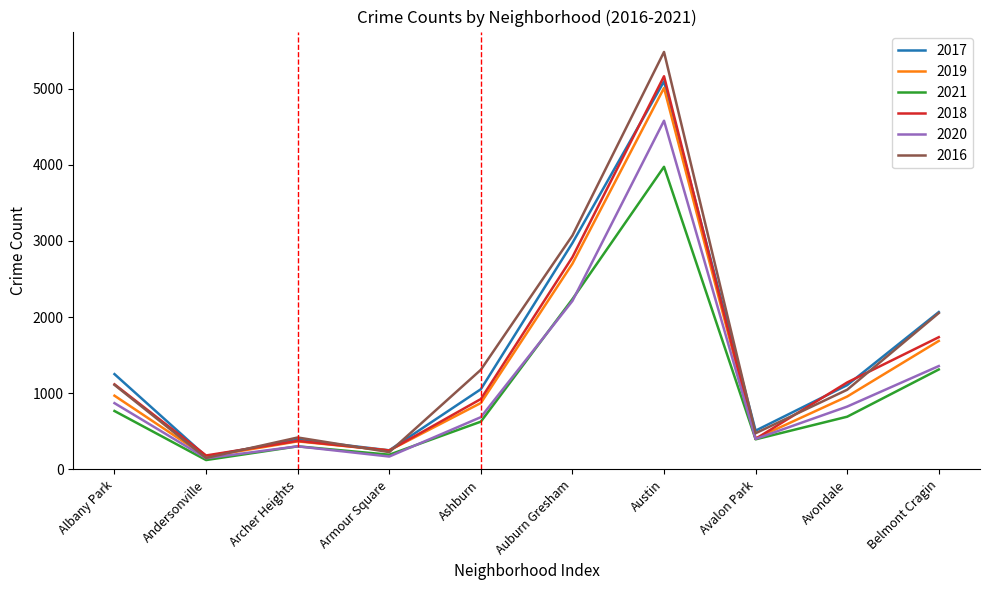

Rank the series by their maximum value, from lowest to highest.

2021, 2020, 2019, 2017, 2018, 2016